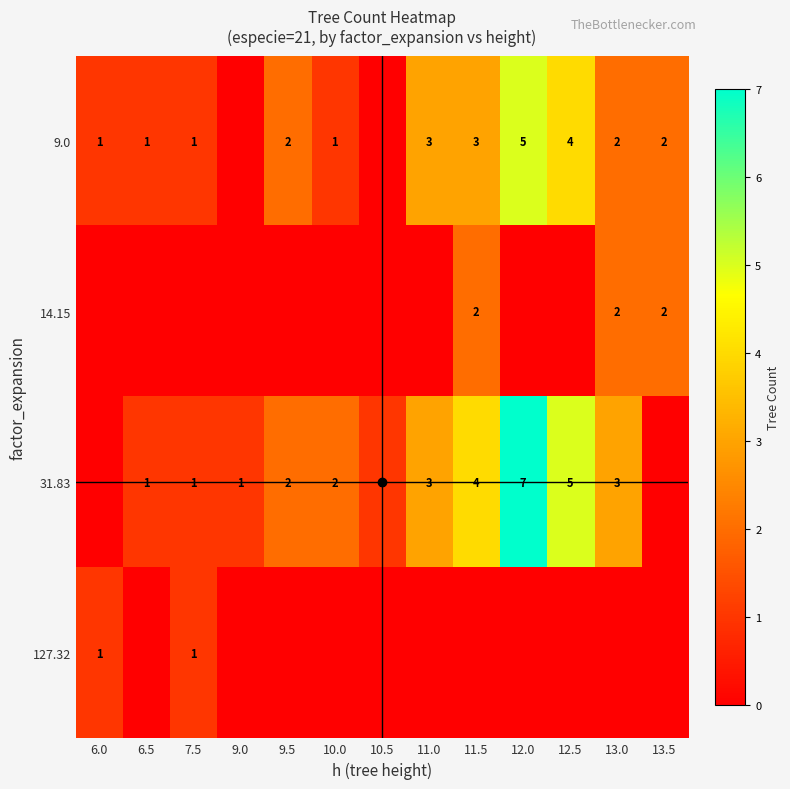

Which series has the largest total across all categories?

31.83